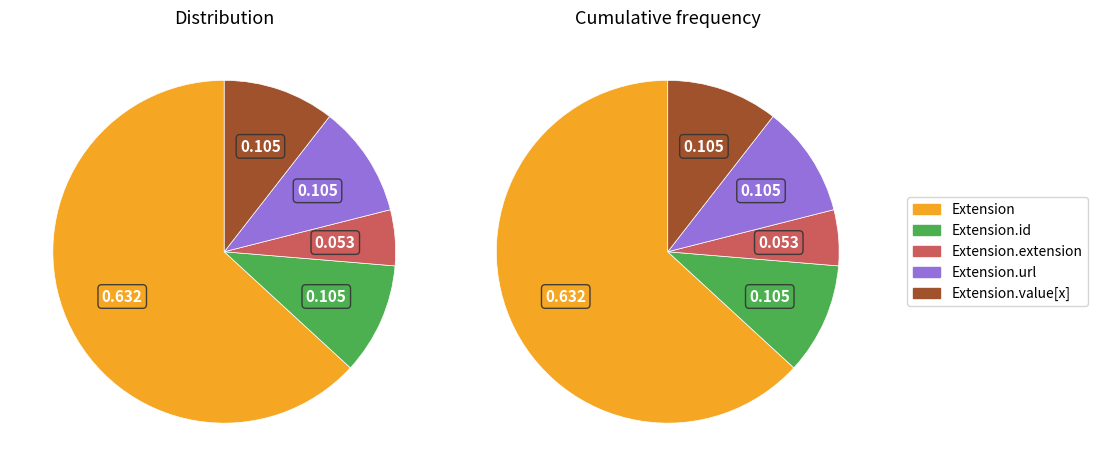

Which has a higher value, Extension or Extension.value[x]?

Extension